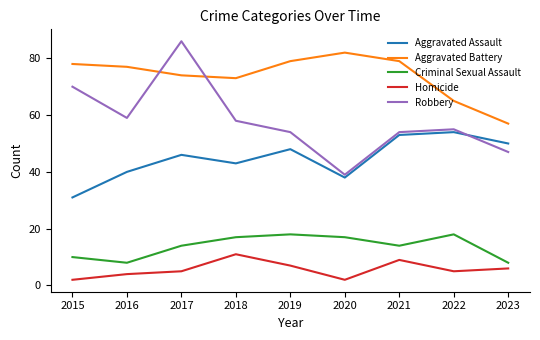

List the series in order of their peak value, lowest first.

Homicide, Criminal Sexual Assault, Aggravated Assault, Aggravated Battery, Robbery